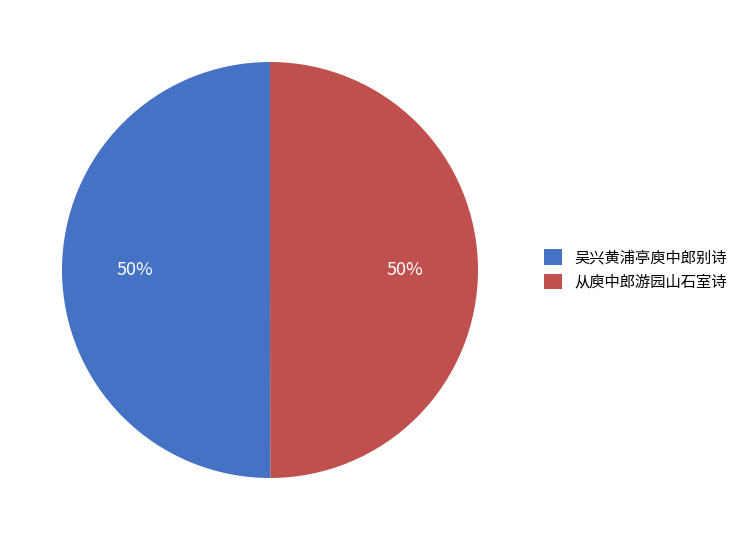

Count the number of slices in the pie.

2